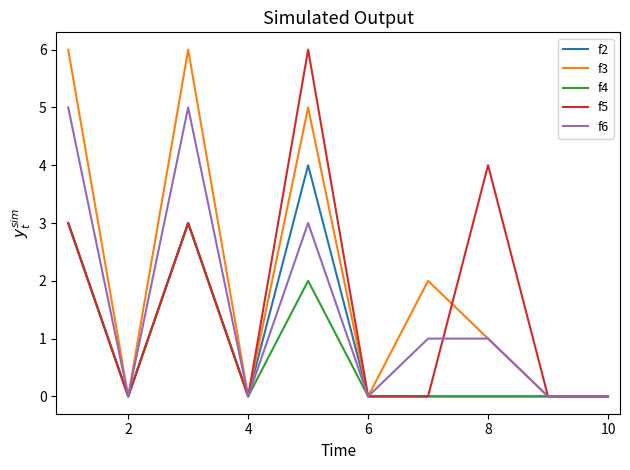

Which series has the largest total across all categories?

f3